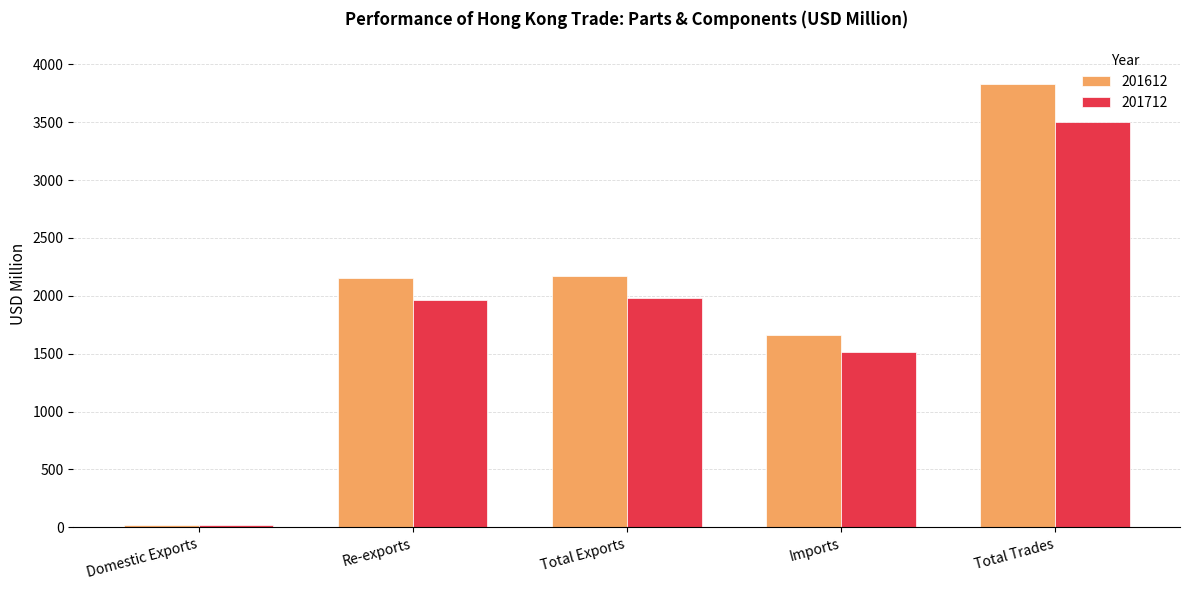

List the series in order of their peak value, lowest first.

201712, 201612